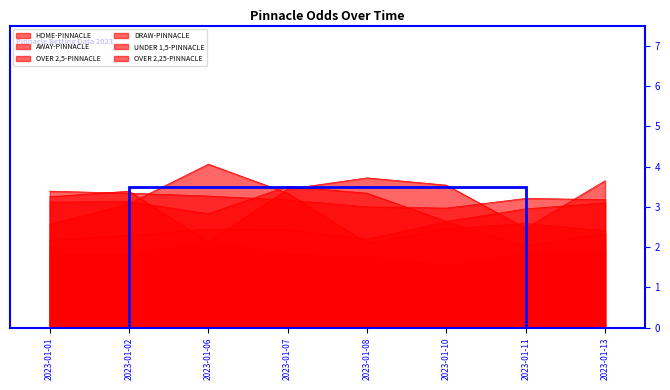

Count the number of categories in the chart.

8